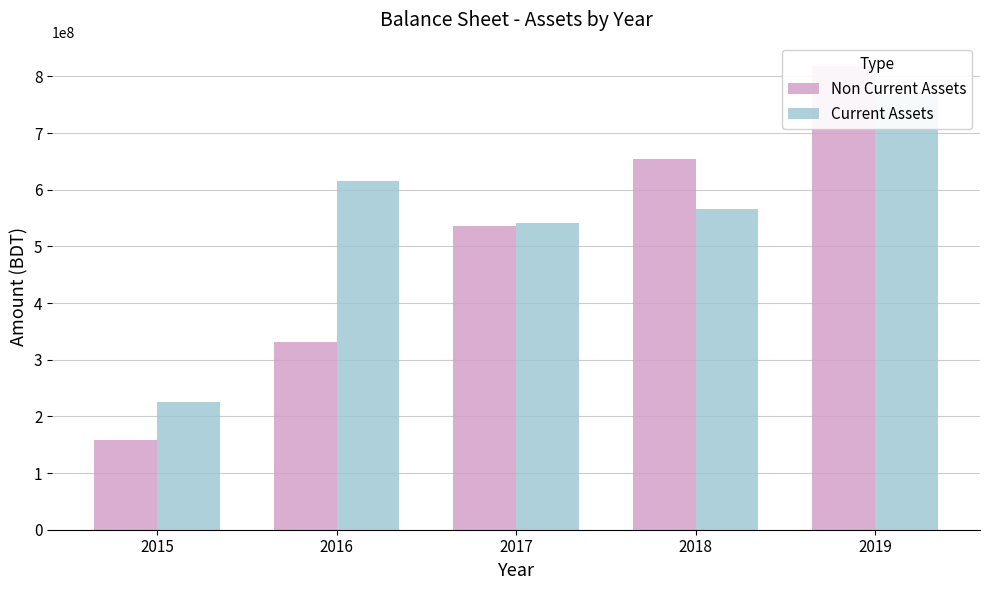

What is the total value across all series at 2018?

1219967435